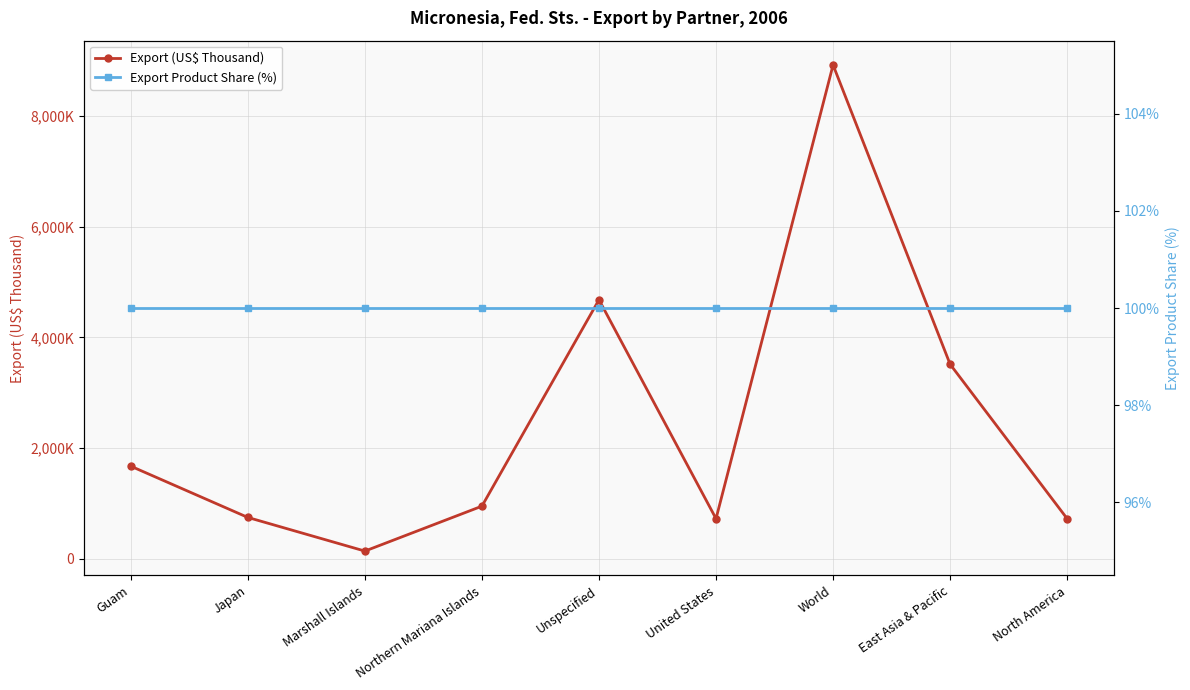

What is the sum of all Export (US$ Thousand) values?

22086.3